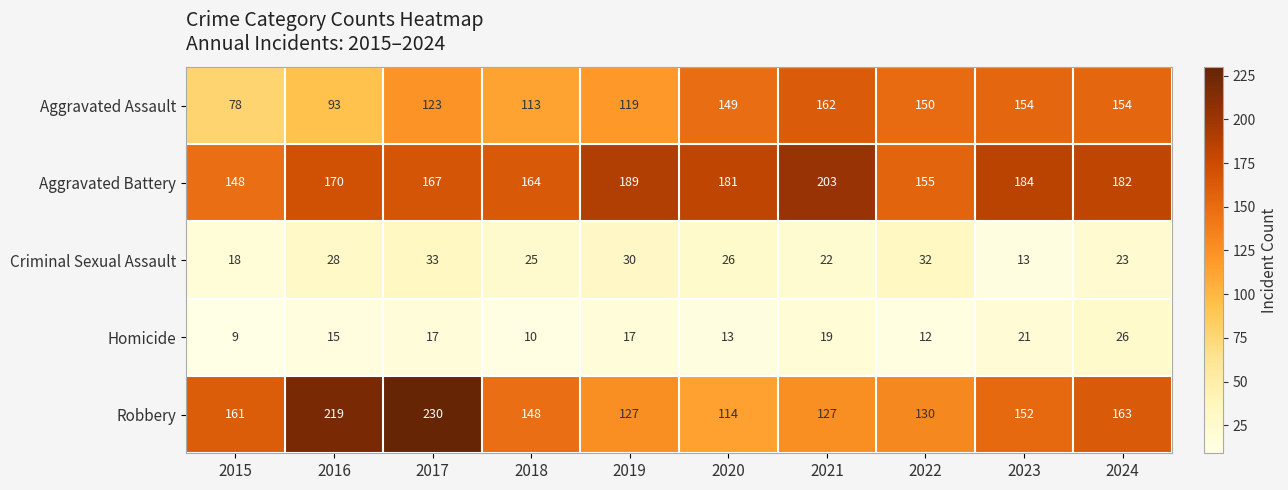

The value of Aggravated Assault at 2019 is 50. True or false?

False